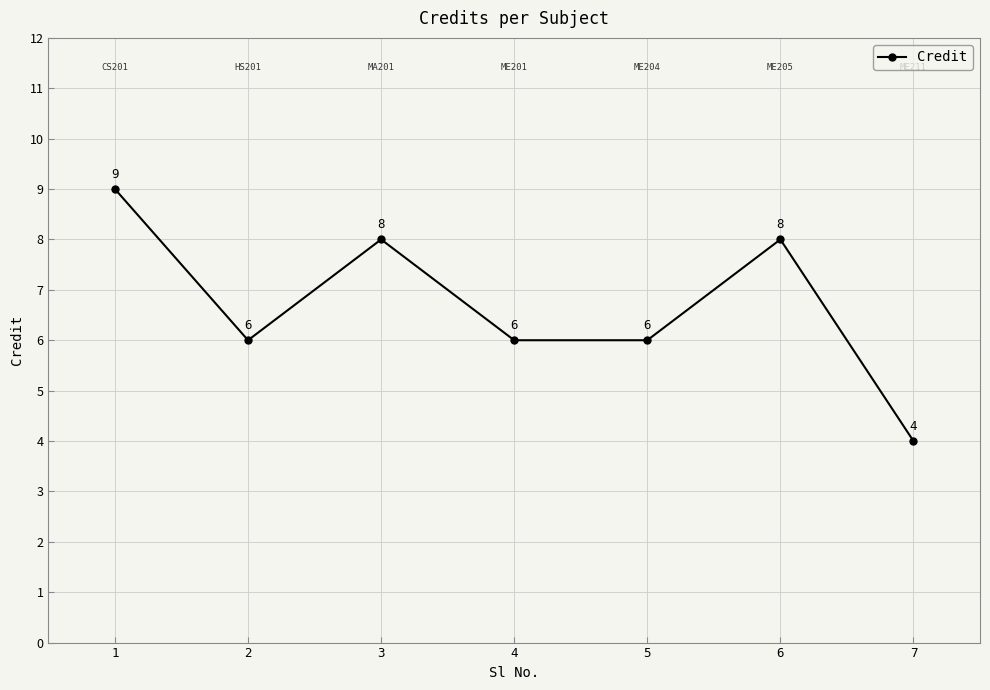

At which category does the chart reach its minimum across all series?

7